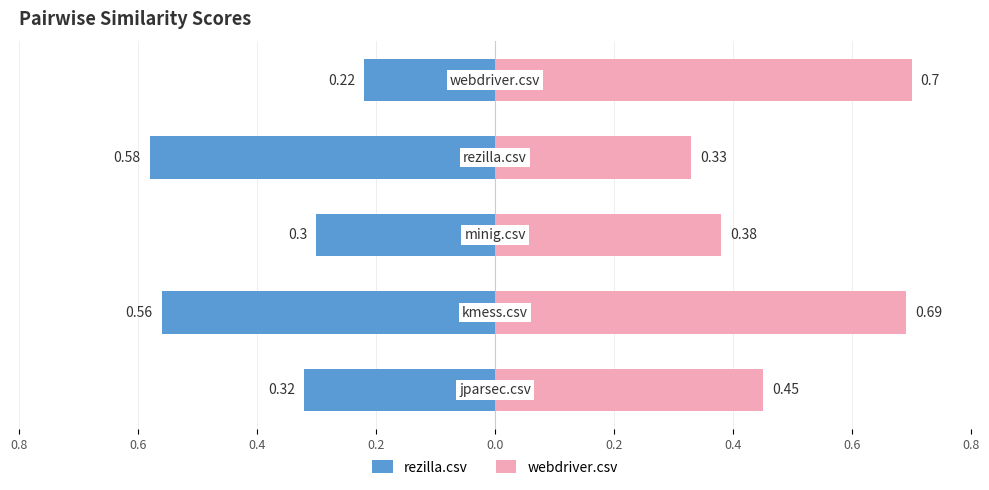

Which series has the widest spread of values?

webdriver.csv